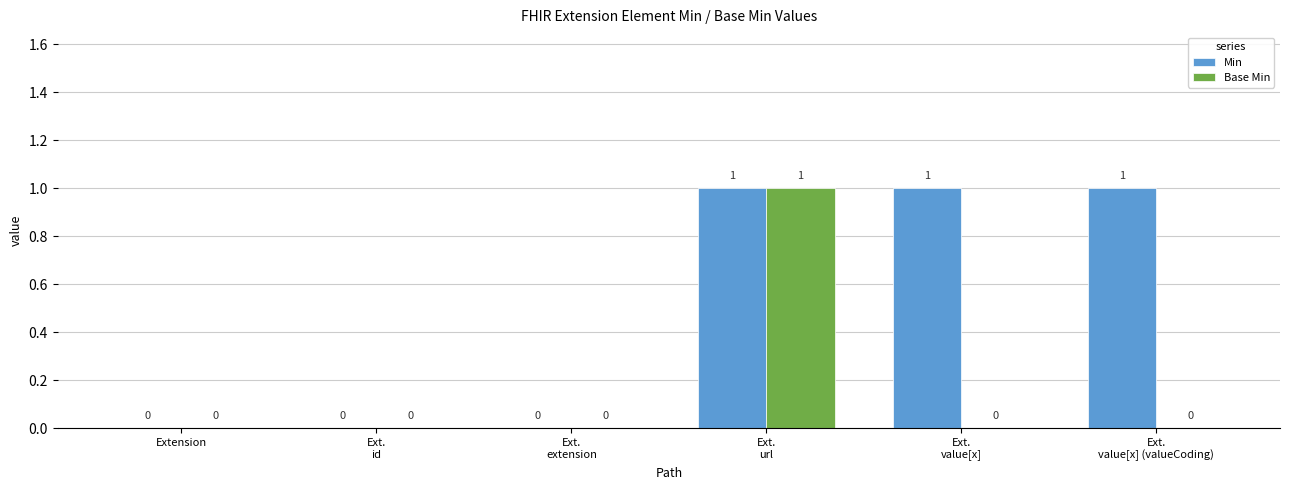

Reading right to left, list all the values displayed in this chart.

Min: Ext.
value[x] (valueCoding)=1	Ext.
value[x]=1	Ext.
url=1	Ext.
extension=0	Ext.
id=0	Extension=0
Base Min: Ext.
value[x] (valueCoding)=0	Ext.
value[x]=0	Ext.
url=1	Ext.
extension=0	Ext.
id=0	Extension=0